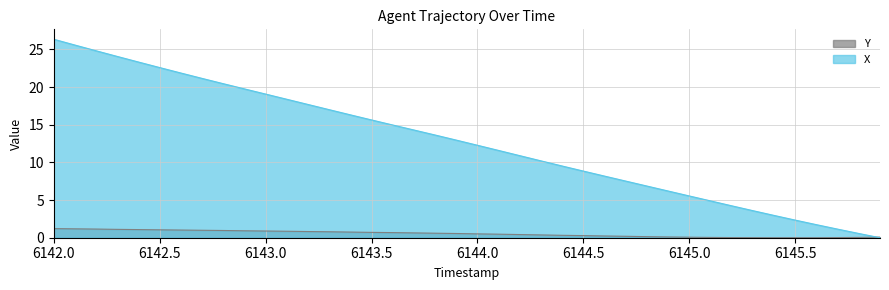

How many values in the X series exceed 12?

21